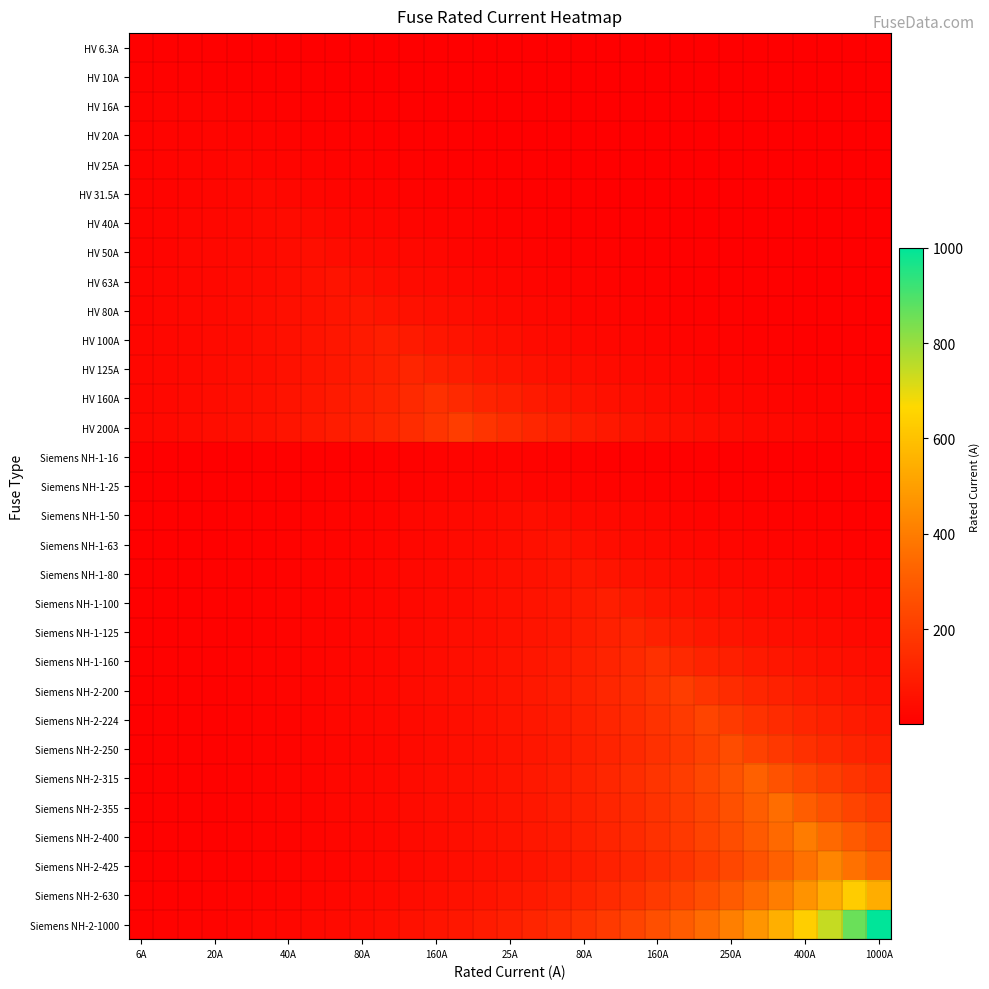

What is the maximum value shown in the chart?

1000.0